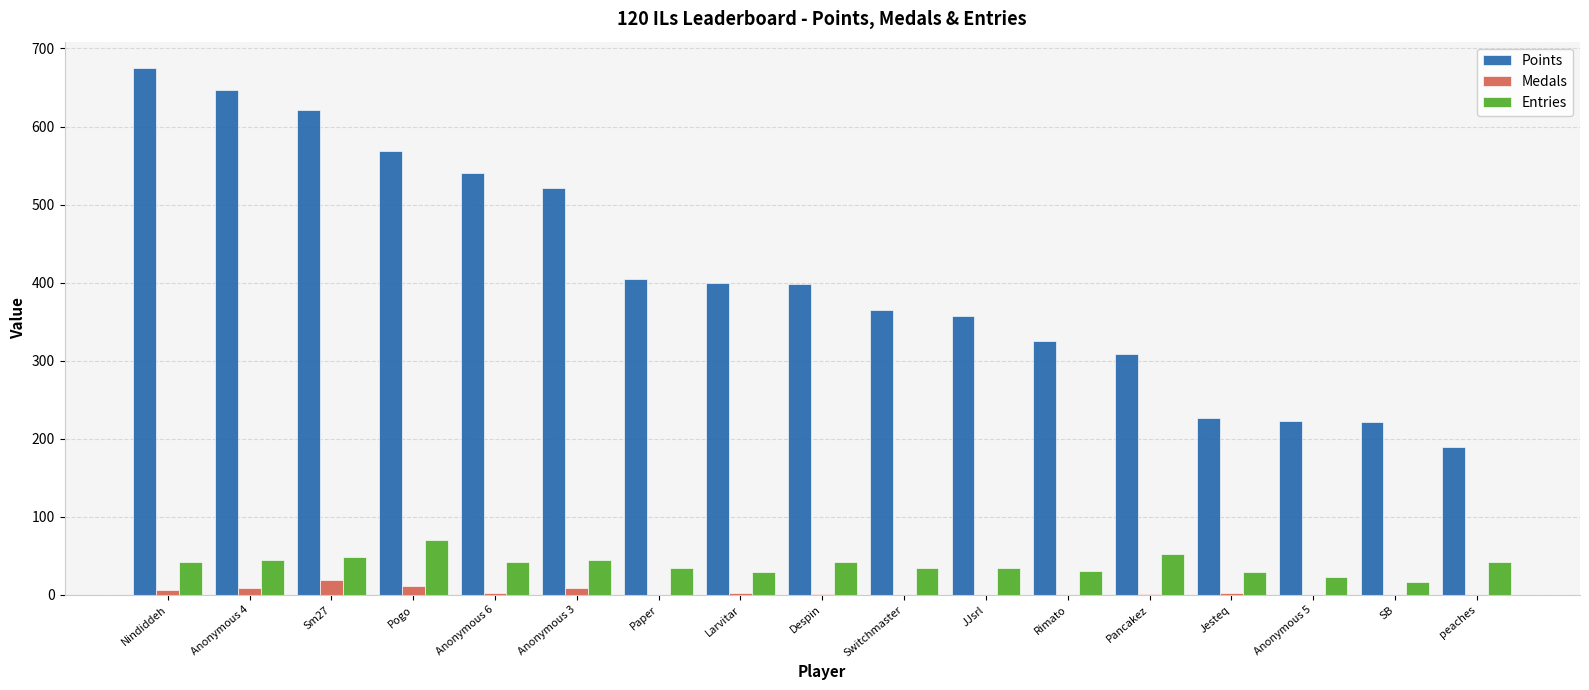

Which label corresponds to the largest value in the chart?

Nindiddeh